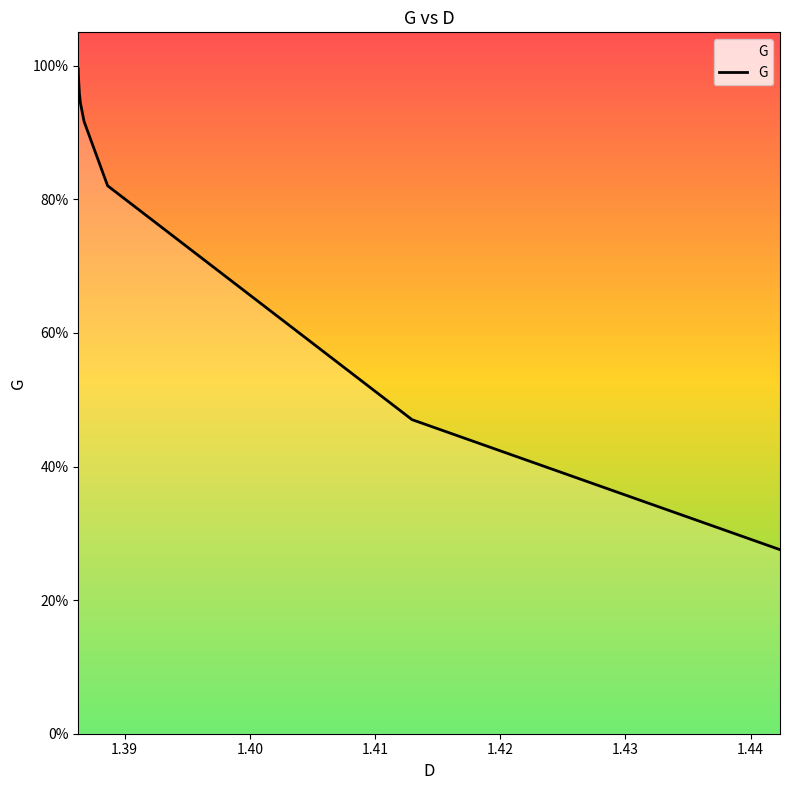

True or false: the data has more than 0 interior local peaks.

False